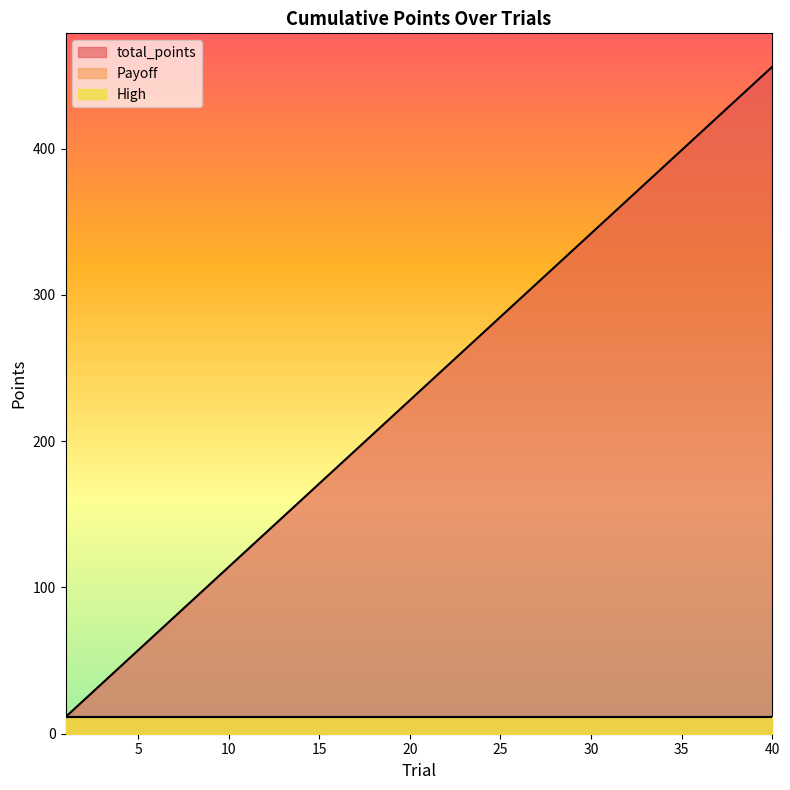

Reading left to right, extract all data points from this chart.

total_points: 1=11.4	2=22.8	3=34.2	4=45.6	5=57.0	6=68.4	7=79.8	8=91.2	9=102.6	10=114.0	11=125.4	12=136.8	13=148.2	14=159.6	15=171.0	16=182.4	17=193.8	18=205.2	19=216.6	20=228.0	21=239.4	22=250.8	23=262.2	24=273.6	25=285.0	26=296.4	27=307.8	28=319.2	29=330.6	30=342.0	31=353.4	32=364.8	33=376.2	34=387.6	35=399.0	36=410.4	37=421.8	38=433.2	39=444.6	40=456.0
Payoff: 1=11.4	2=11.4	3=11.4	4=11.4	5=11.4	6=11.4	7=11.4	8=11.4	9=11.4	10=11.4	11=11.4	12=11.4	13=11.4	14=11.4	15=11.4	16=11.4	17=11.4	18=11.4	19=11.4	20=11.4	21=11.4	22=11.4	23=11.4	24=11.4	25=11.4	26=11.4	27=11.4	28=11.4	29=11.4	30=11.4	31=11.4	32=11.4	33=11.4	34=11.4	35=11.4	36=11.4	37=11.4	38=11.4	39=11.4	40=11.4
High: 1=11.4	2=11.4	3=11.4	4=11.4	5=11.4	6=11.4	7=11.4	8=11.4	9=11.4	10=11.4	11=11.4	12=11.4	13=11.4	14=11.4	15=11.4	16=11.4	17=11.4	18=11.4	19=11.4	20=11.4	21=11.4	22=11.4	23=11.4	24=11.4	25=11.4	26=11.4	27=11.4	28=11.4	29=11.4	30=11.4	31=11.4	32=11.4	33=11.4	34=11.4	35=11.4	36=11.4	37=11.4	38=11.4	39=11.4	40=11.4